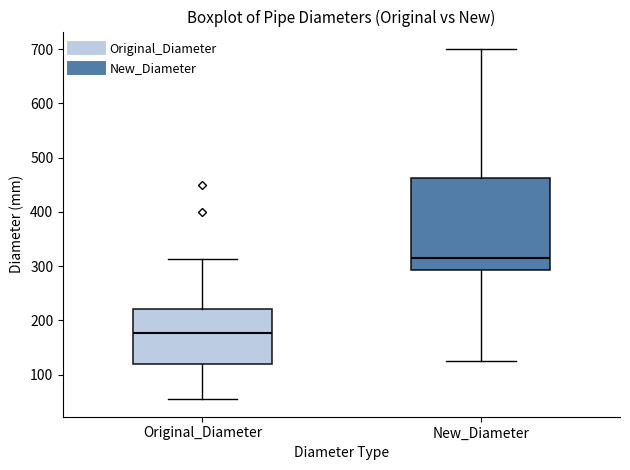

Comparing the boxes themselves (not the whiskers), which one is the tallest?

New_Diameter